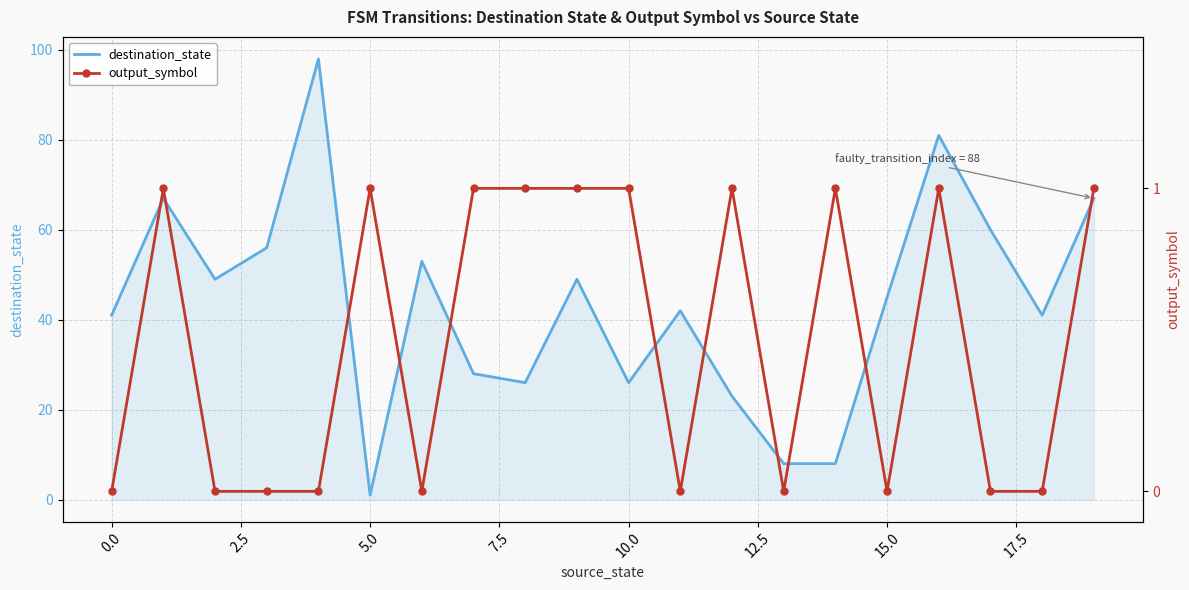

The value of destination_state at 5.0 is 1. True or false?

True